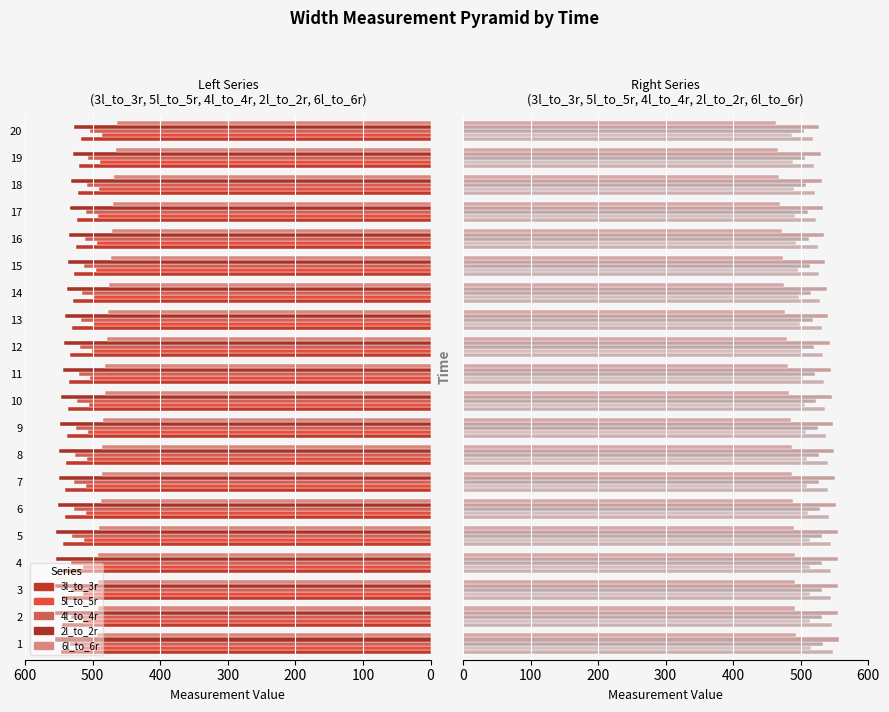

Reading left to right, transcribe all the data shown in this chart.

3l_to_3r: 547.0	545.5	545.0	545.0	544.5	541.5	540.5	540.0	538.0	536.0	534.5	533.0	531.0	529.0	527.0	525.0	523.0	521.5	520.0	518.0
5l_to_5r: 515.5	514.0	514.0	514.0	513.5	510.5	509.5	508.5	507.5	505.5	503.5	501.5	499.5	497.5	495.5	493.5	492.0	490.5	488.5	486.5
4l_to_4r: 533.5	532.0	532.0	532.0	531.0	528.0	527.0	526.5	525.0	523.0	521.0	519.0	517.5	515.5	513.5	511.5	510.0	508.0	506.5	504.5
2l_to_2r: 556.5	555.5	555.5	555.0	554.5	551.5	550.5	549.5	548.0	546.5	544.5	542.5	540.5	538.5	536.5	535.0	533.0	531.5	529.5	527.5
6l_to_6r: 493.5	492.0	491.5	491.5	490.5	488.0	487.0	486.5	485.0	482.5	481.5	479.0	477.0	475.5	473.5	471.5	469.5	468.0	466.0	464.0